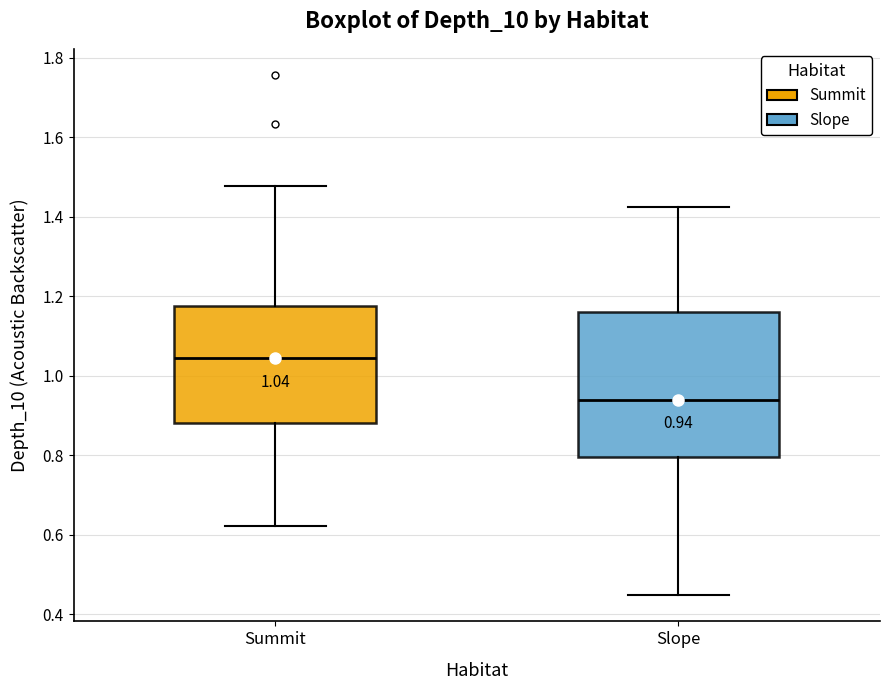

Which box has the highest median line?

Summit